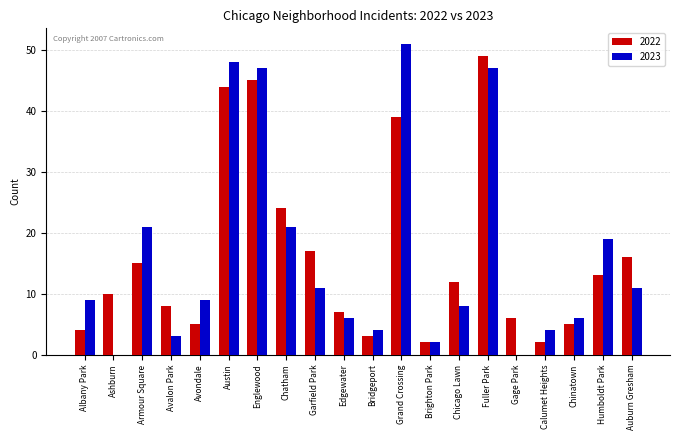

Which series has the largest range (max minus min)?

2023